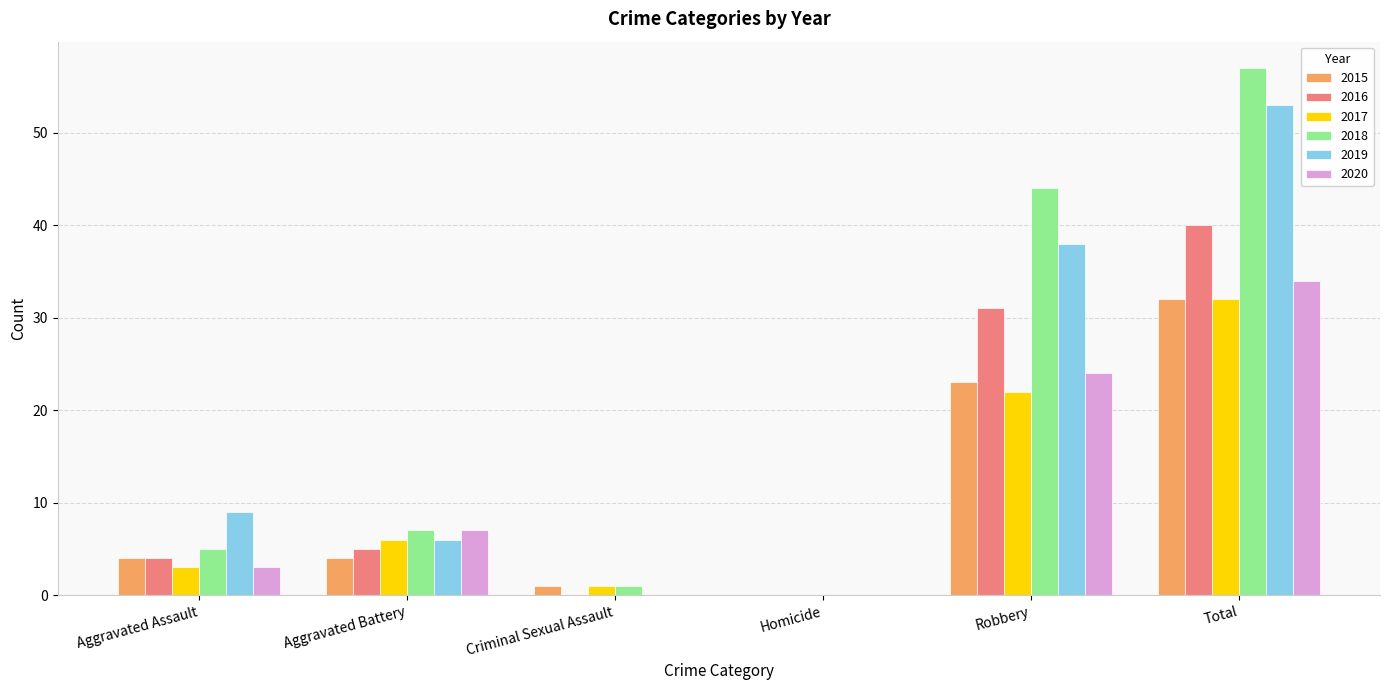

True or false: 2017 has a value of -12 at Homicide.

False